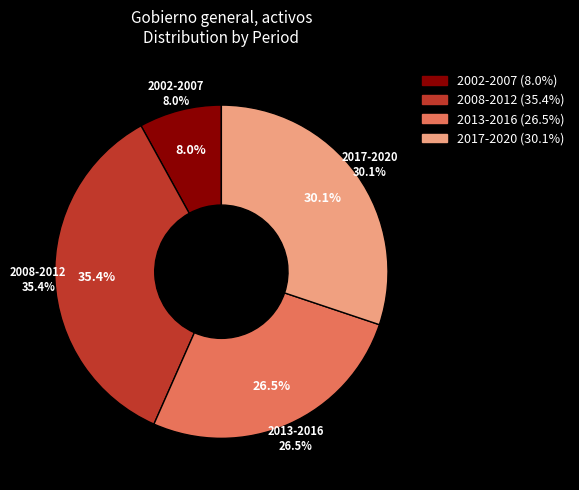

Which category has the smallest portion of the pie?

2002